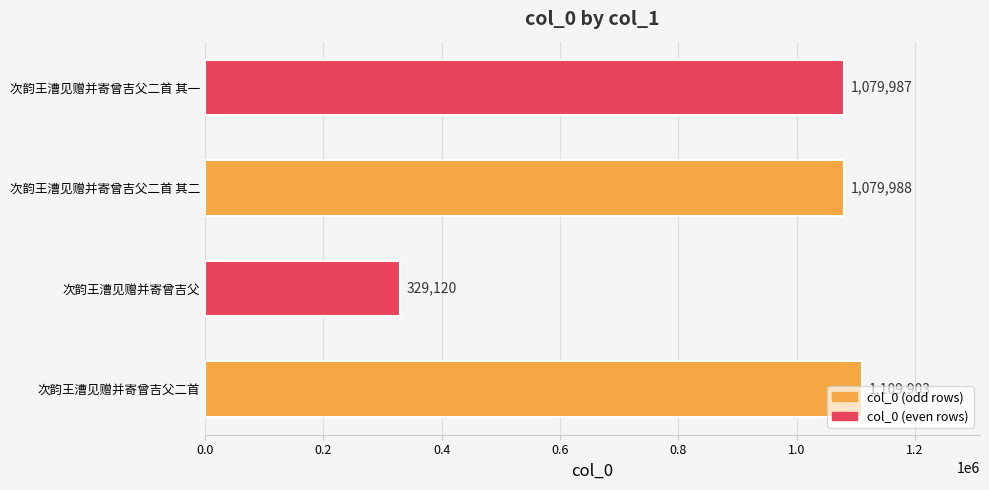

What is the smallest value displayed?

329120